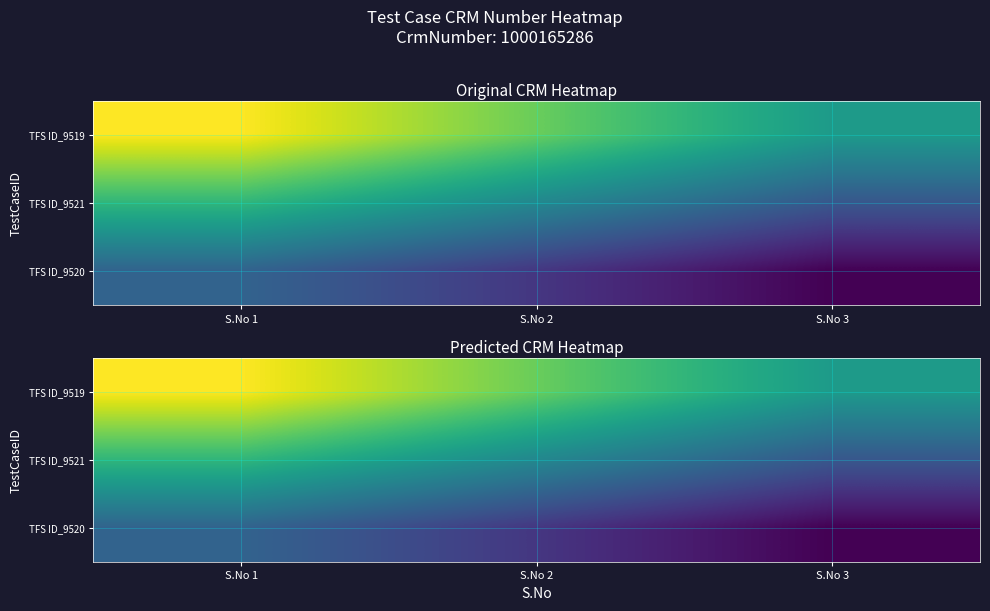

The TFS ID_9520 series shows 1075915992.7 at S.No 2. True or false?

False